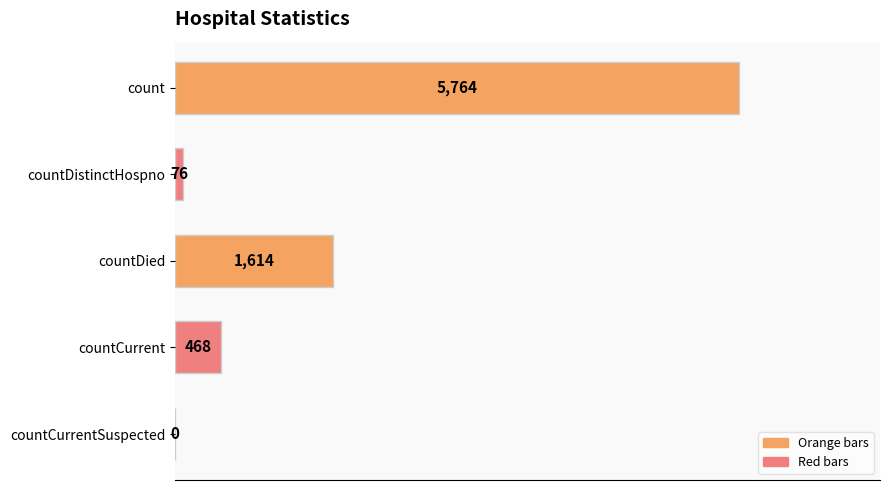

The value at countCurrent is 191. True or false?

False